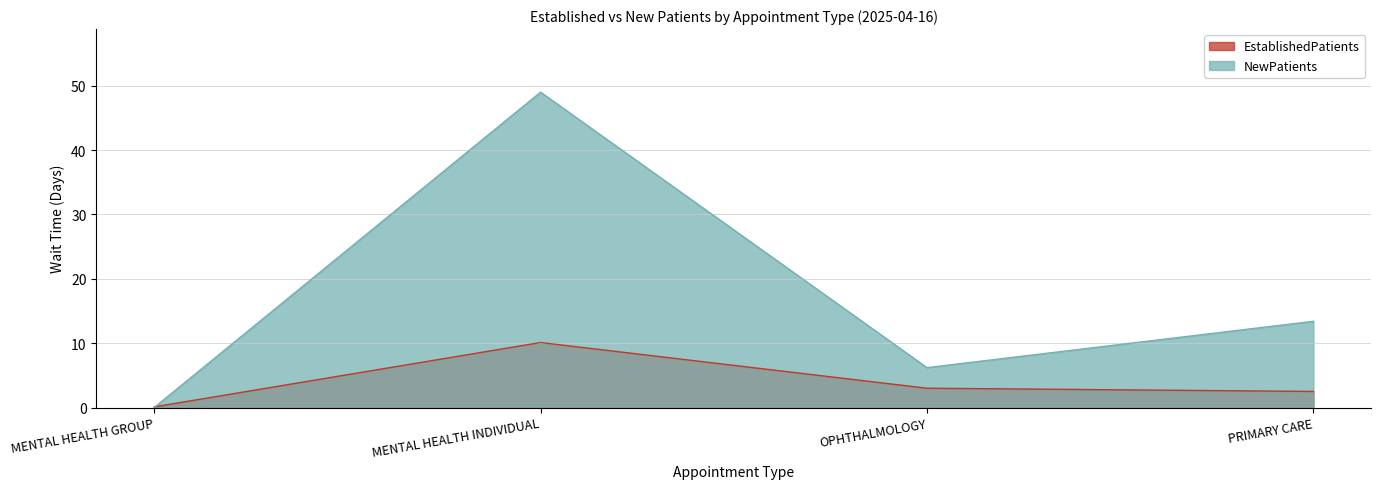

Rank the series by their average value, from lowest to highest.

EstablishedPatients, NewPatients